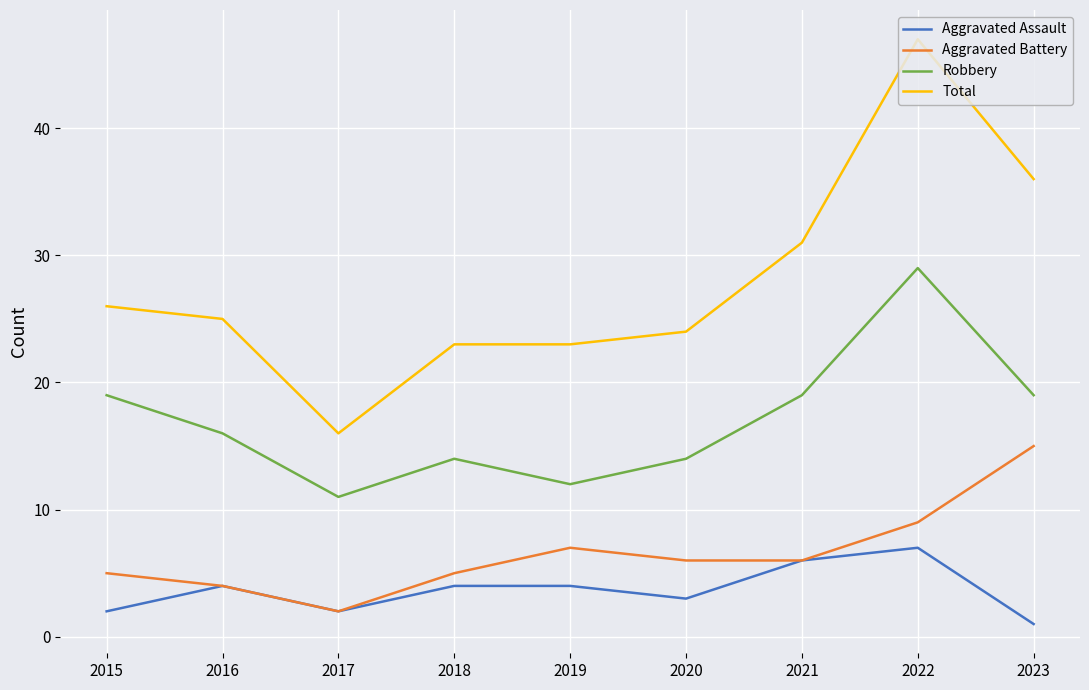

What is the spread (max minus min) of values at 2017?

14